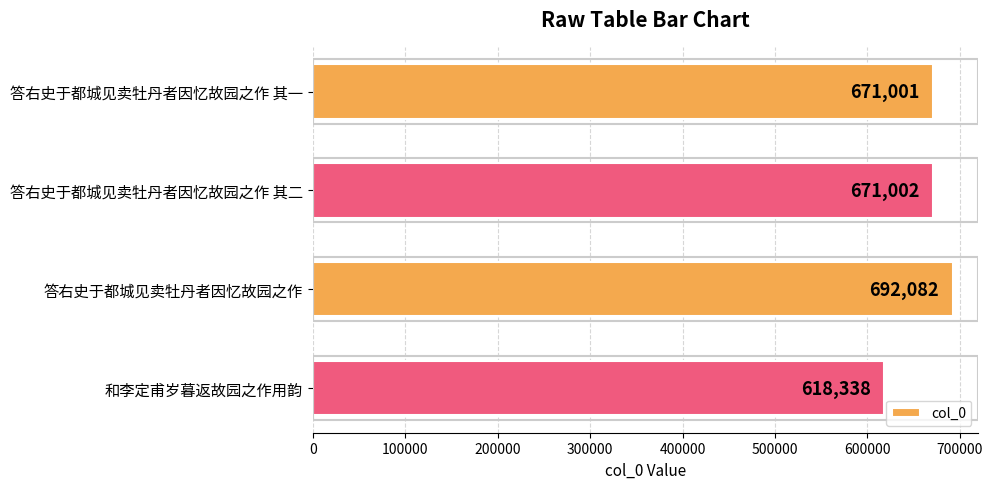

List the labels in order of value, smallest first.

和李定甫岁暮返故园之作用韵, 答右史于都城见卖牡丹者因忆故园之作 其一, 答右史于都城见卖牡丹者因忆故园之作 其二, 答右史于都城见卖牡丹者因忆故园之作